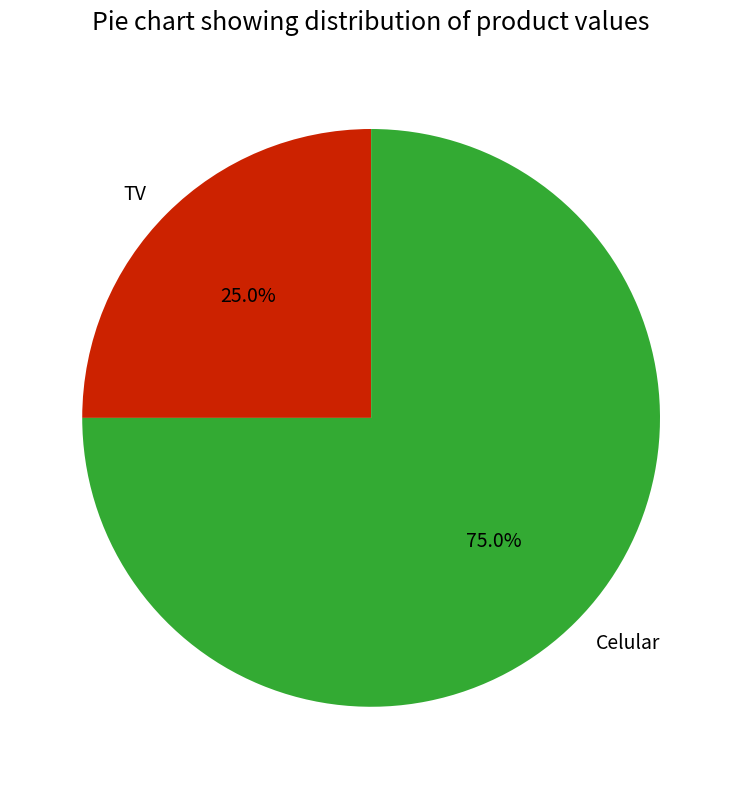

Which category has the biggest portion of the pie?

Celular